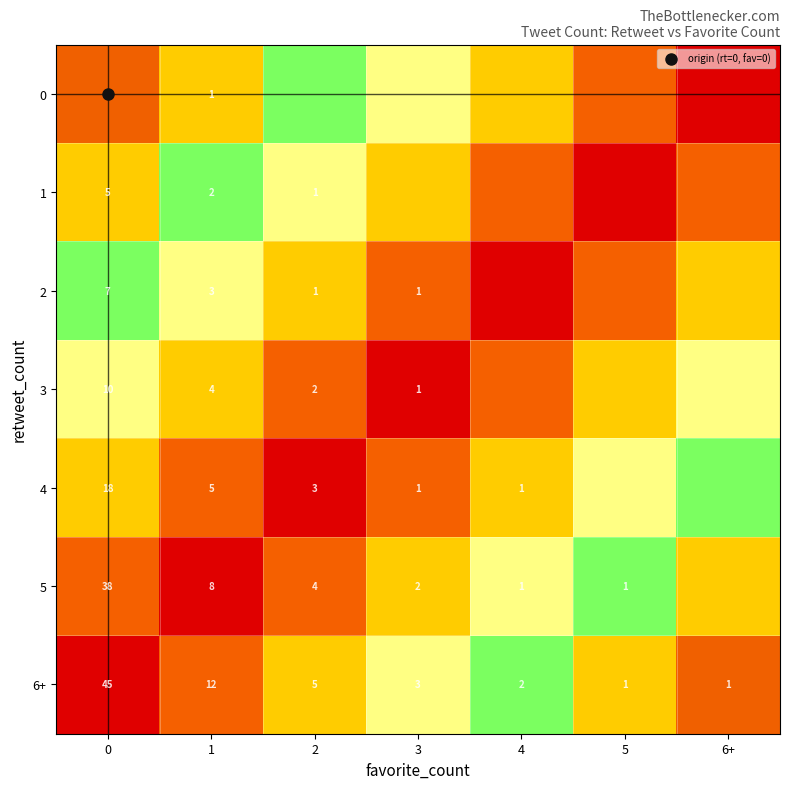

Which label corresponds to the largest value in the chart?

6+